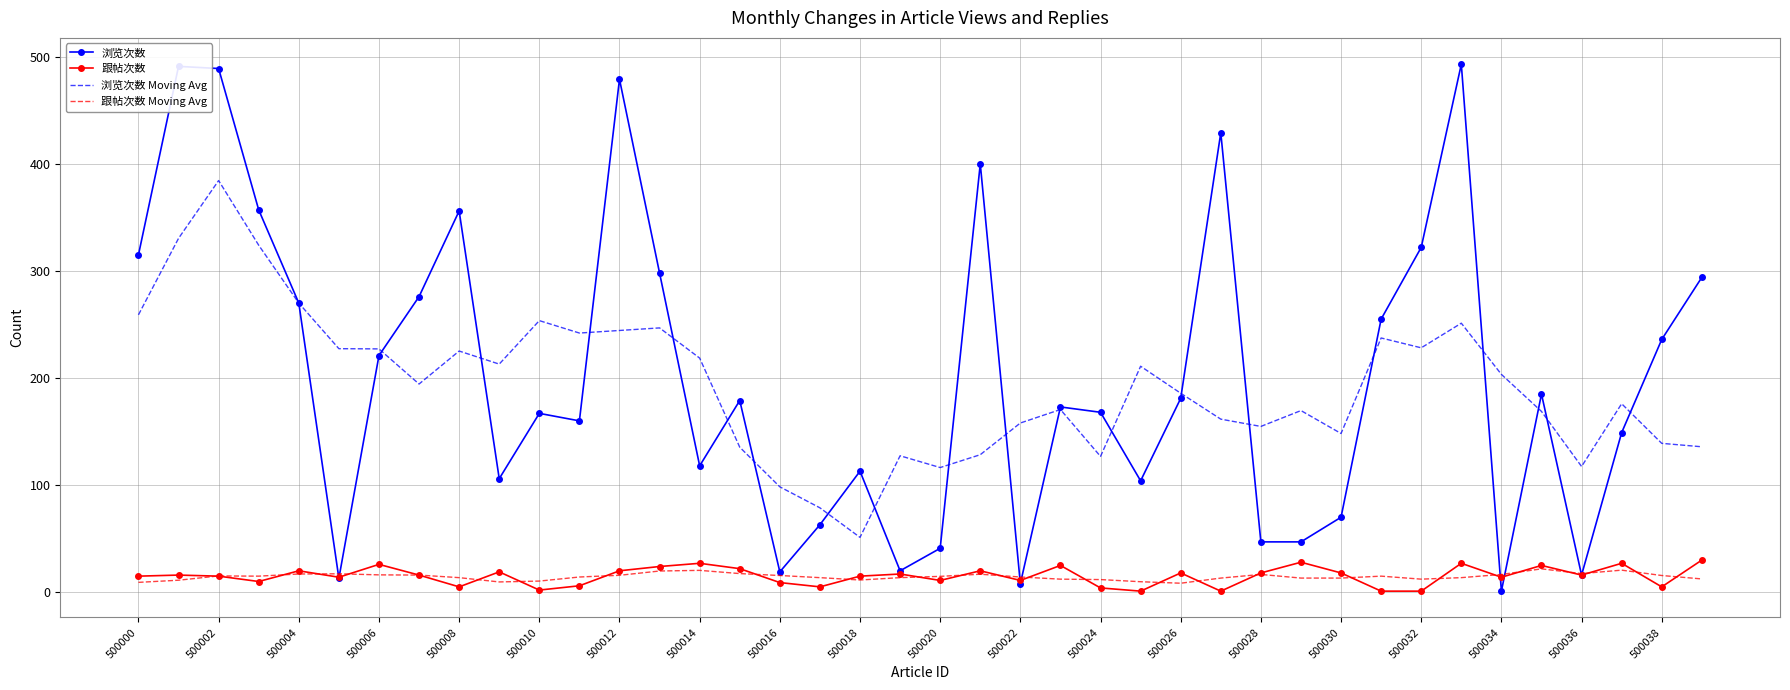

True or false: 跟帖次数 Moving Avg has more than 1 interior local peaks.

True